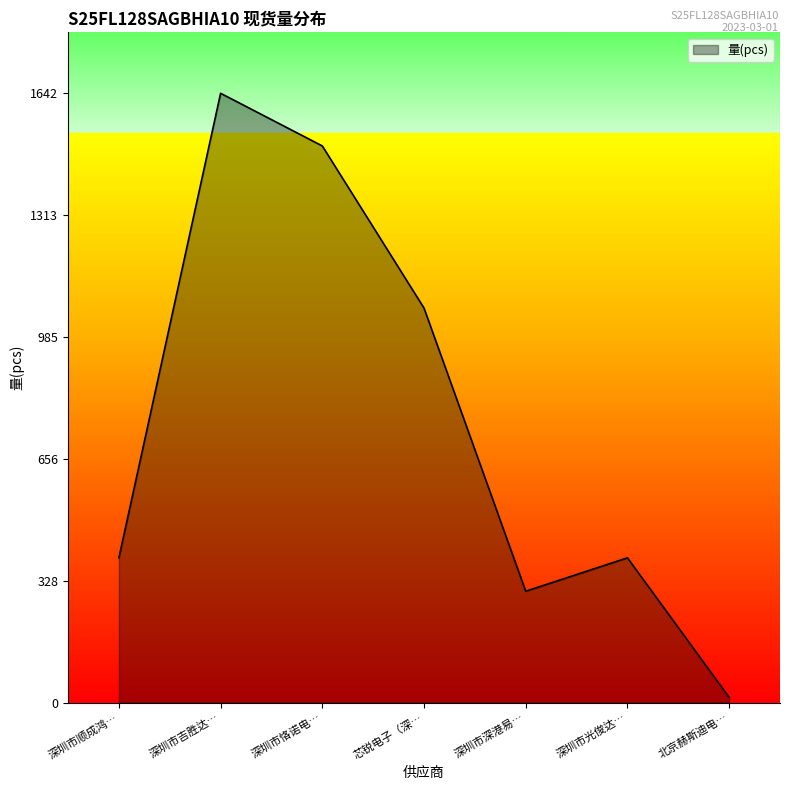

What is the average value?

757